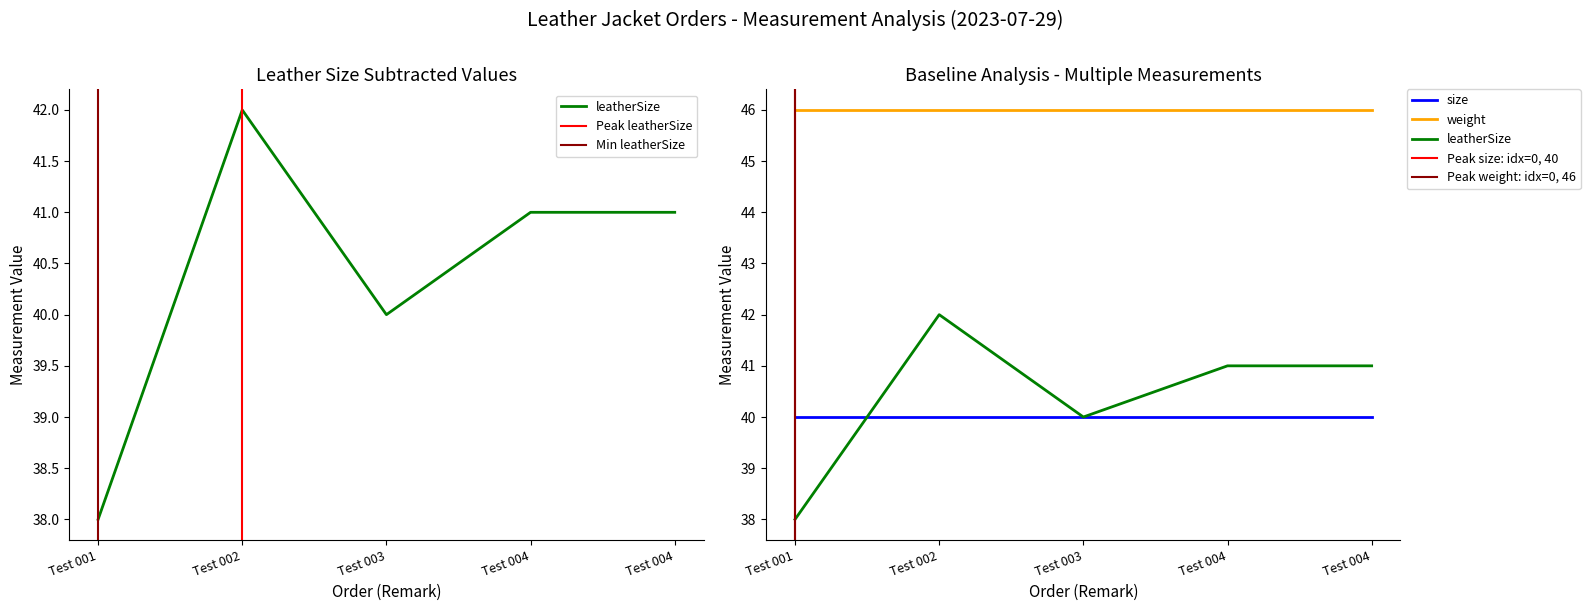

Does the chart display data point markers on the line(s)?

No